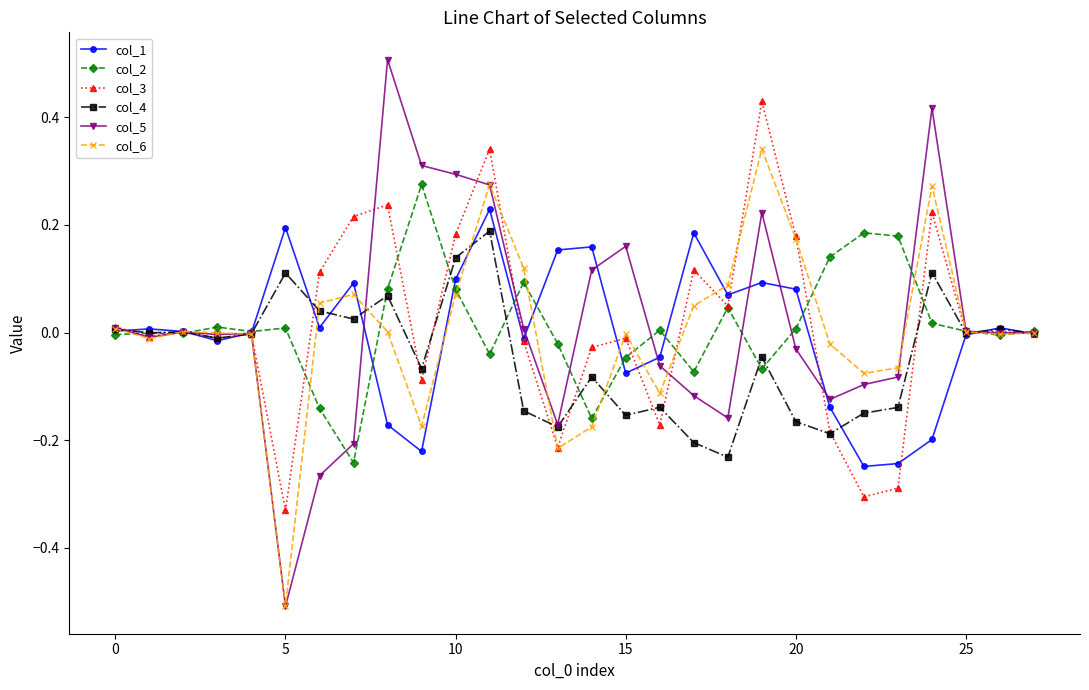

What is the minimum value shown in the chart?

-0.5